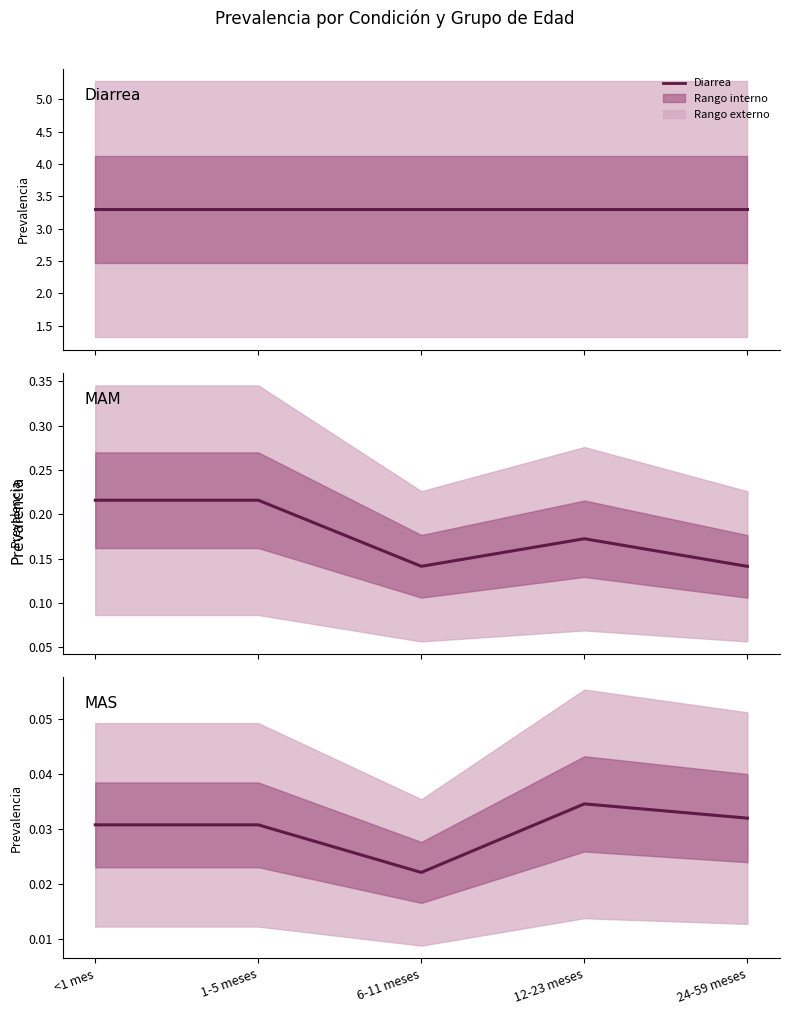

Between 12-23 meses and <1 mes, which is larger?

12-23 meses